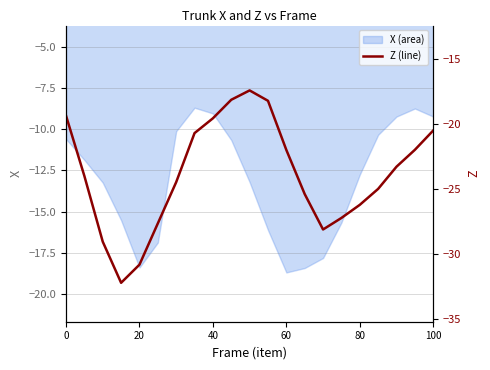

Is it true that X (area) equals -4.1 at 0?

False